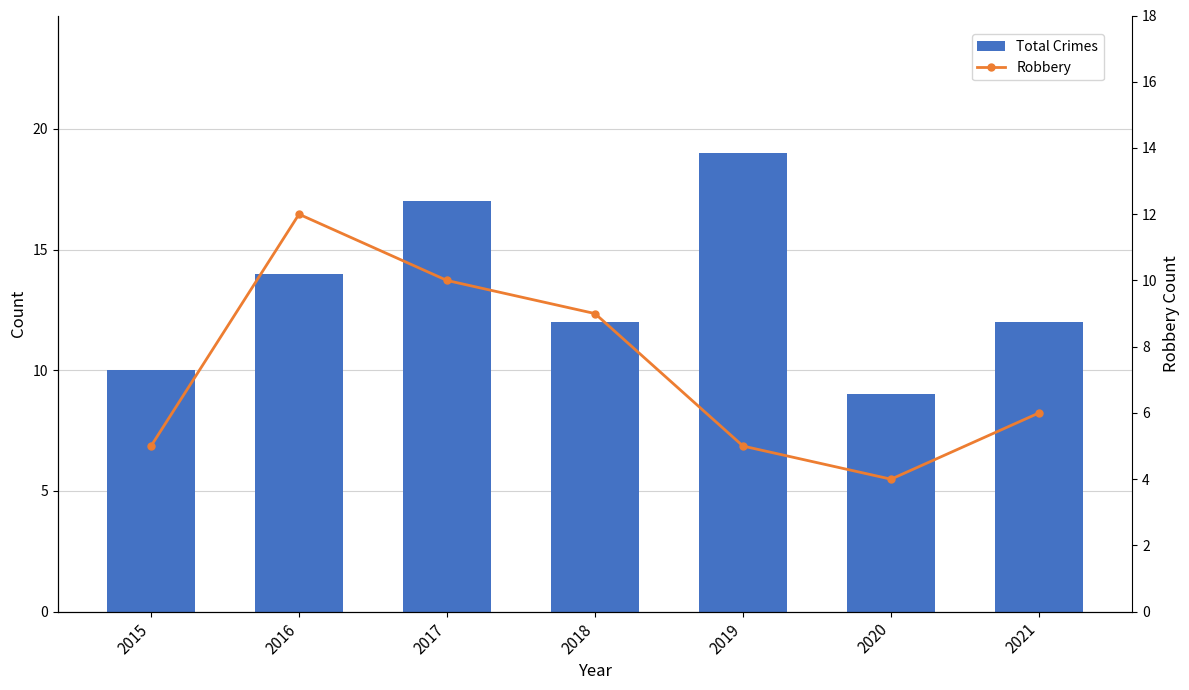

At which category is the sum across all series the highest?

2017